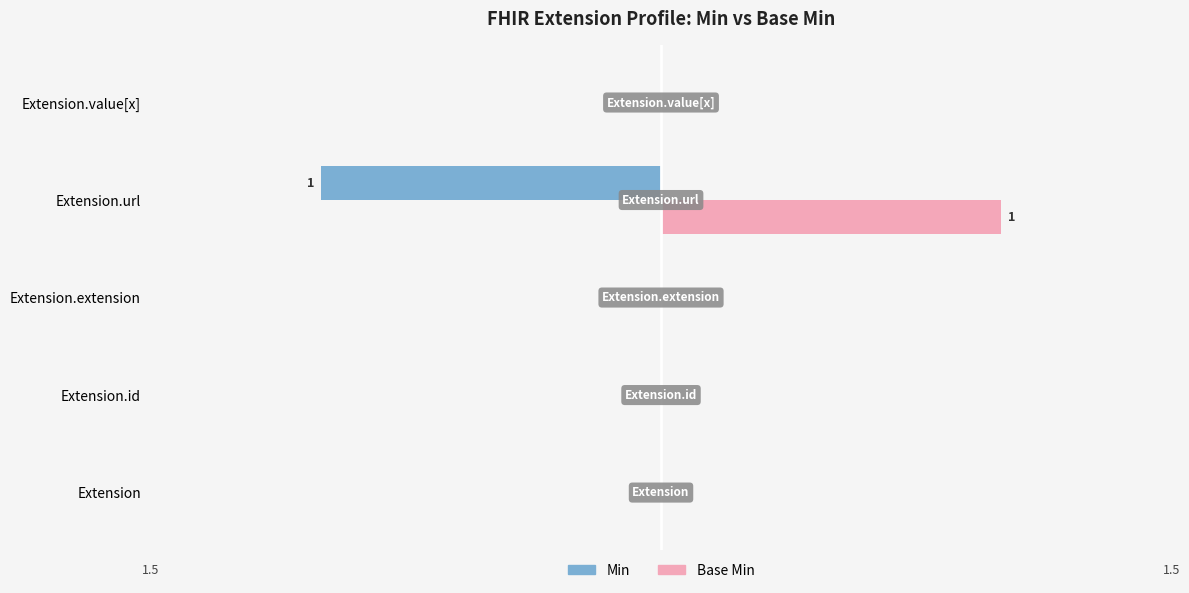

Reading right to left, list all the values displayed in this chart.

Min: 4=0	3=-1	2=0	1=0	0=0
Base Min: 4=0	3=1	2=0	1=0	0=0